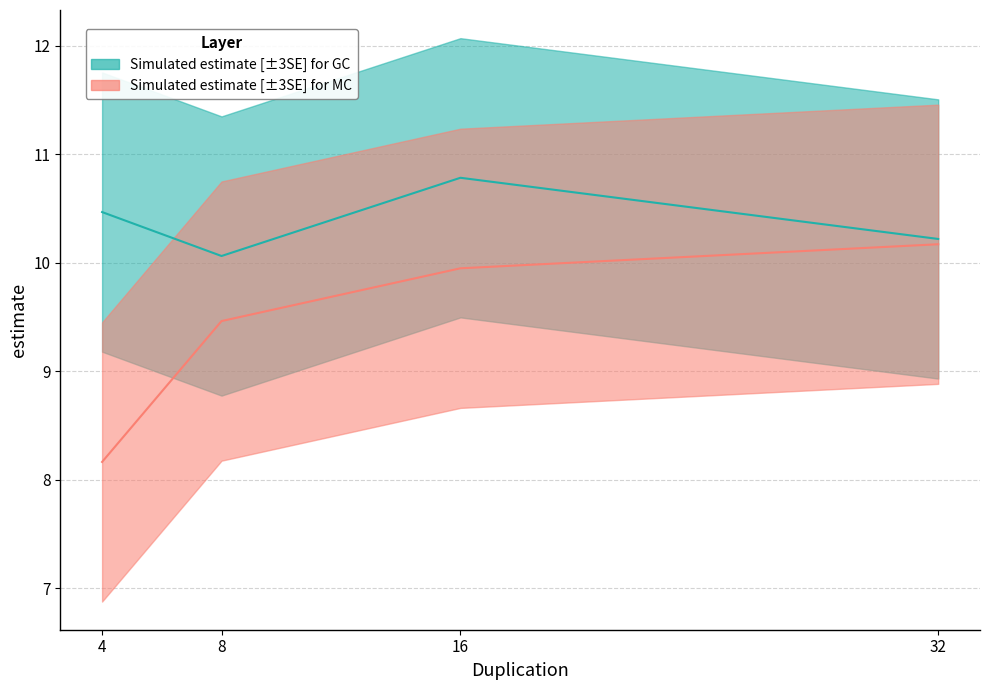

Which category has the highest value in the MC_estimate series?

32